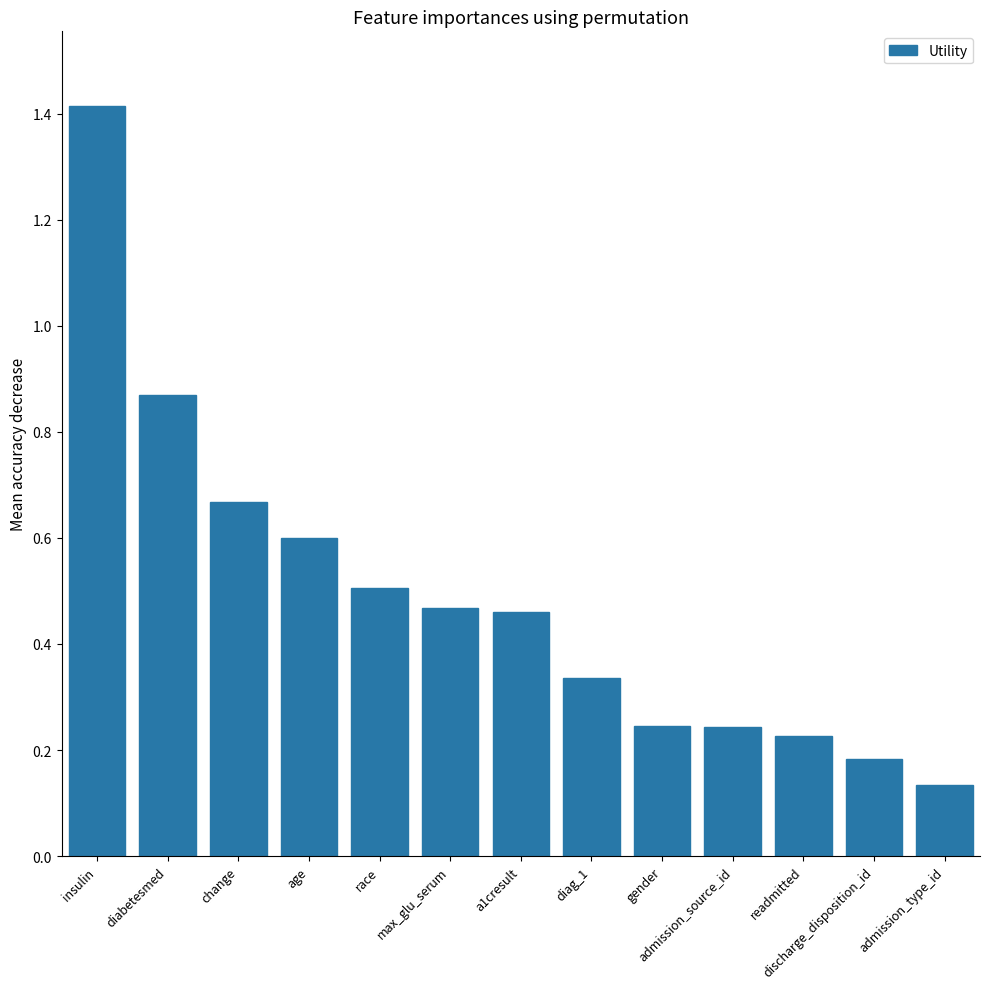

The value at insulin is 1.9. True or false?

False